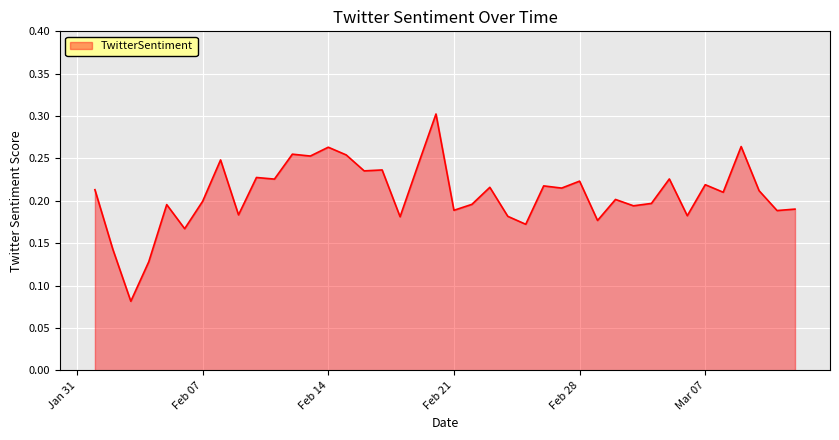

How many lines are shown in the chart?

1